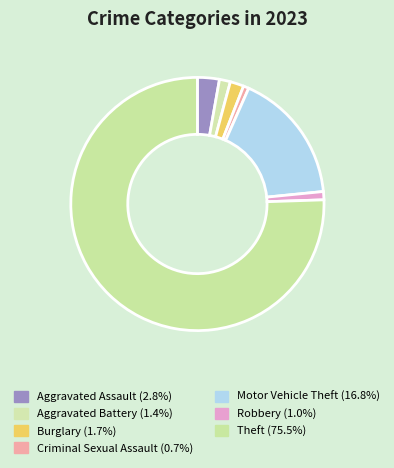

Between Burglary and Criminal Sexual Assault, which is larger?

Burglary